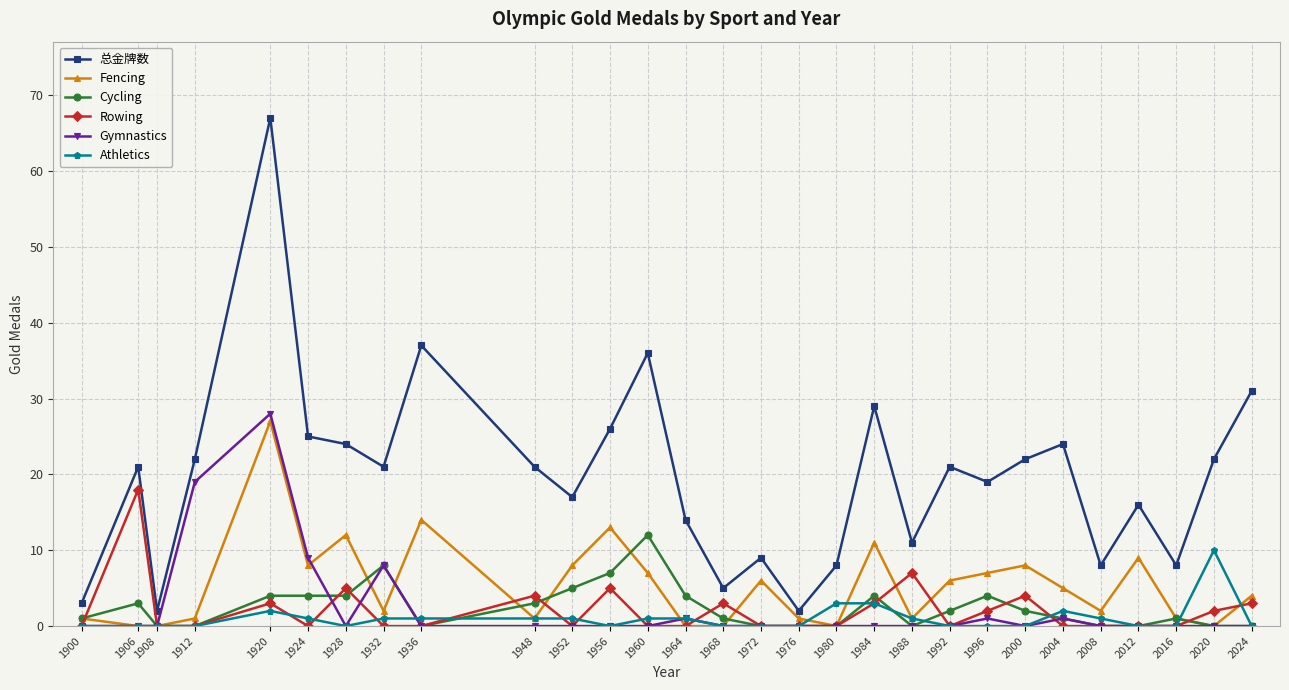

What is the sum of all Fencing values?

155